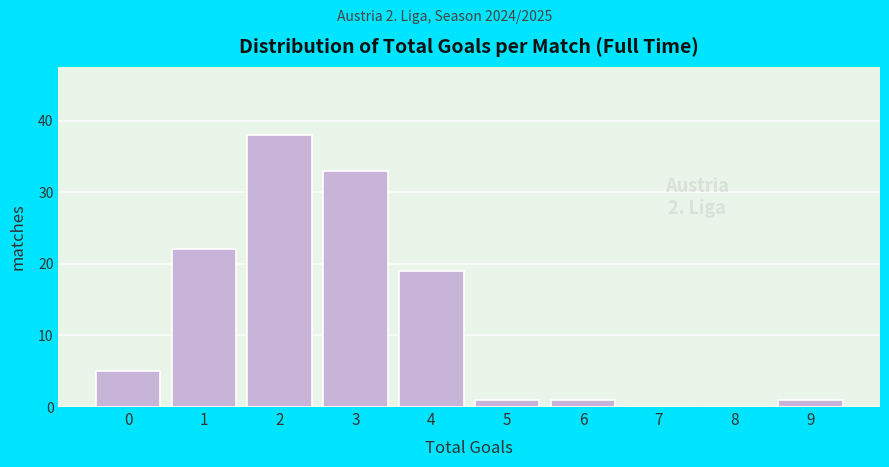

Reading left to right, extract all data points from this chart.

0=5	1=22	2=38	3=33	4=19	5=1	6=1	7=0	8=0	9=1